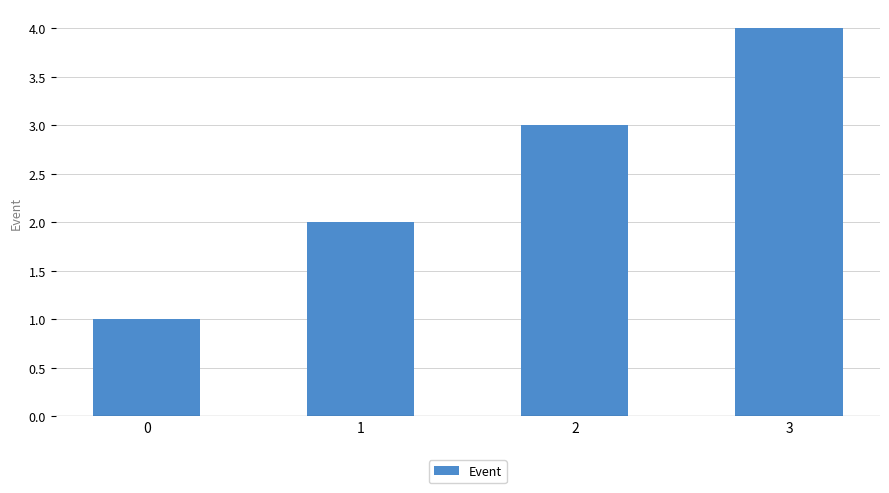

List the labels in order of value, largest first.

3, 2, 1, 0